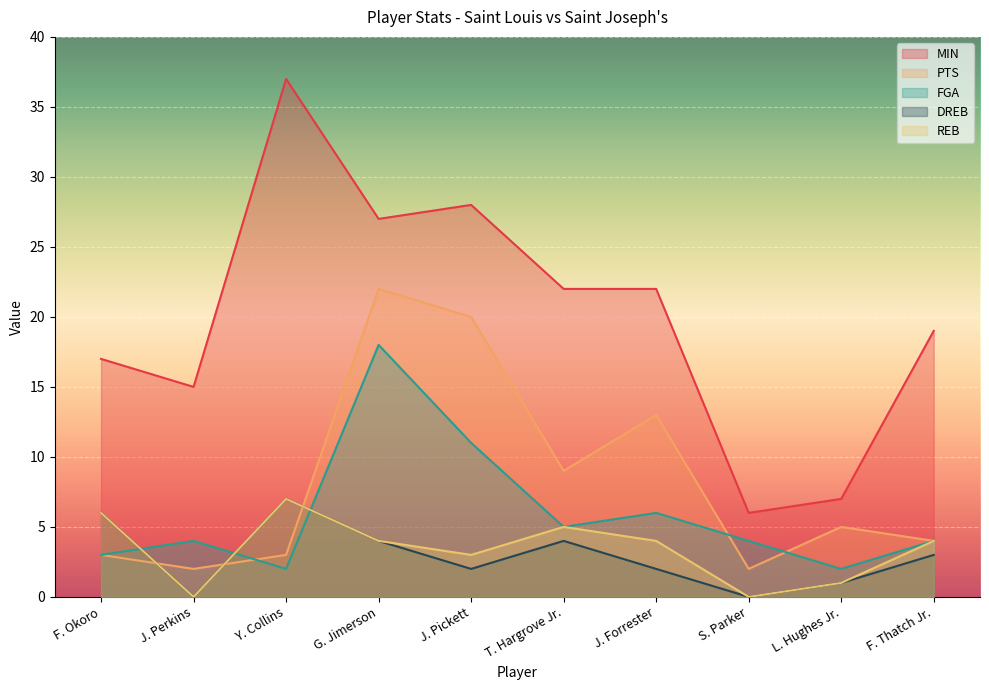

What is the difference between the maximum and minimum values in the REB series?

7